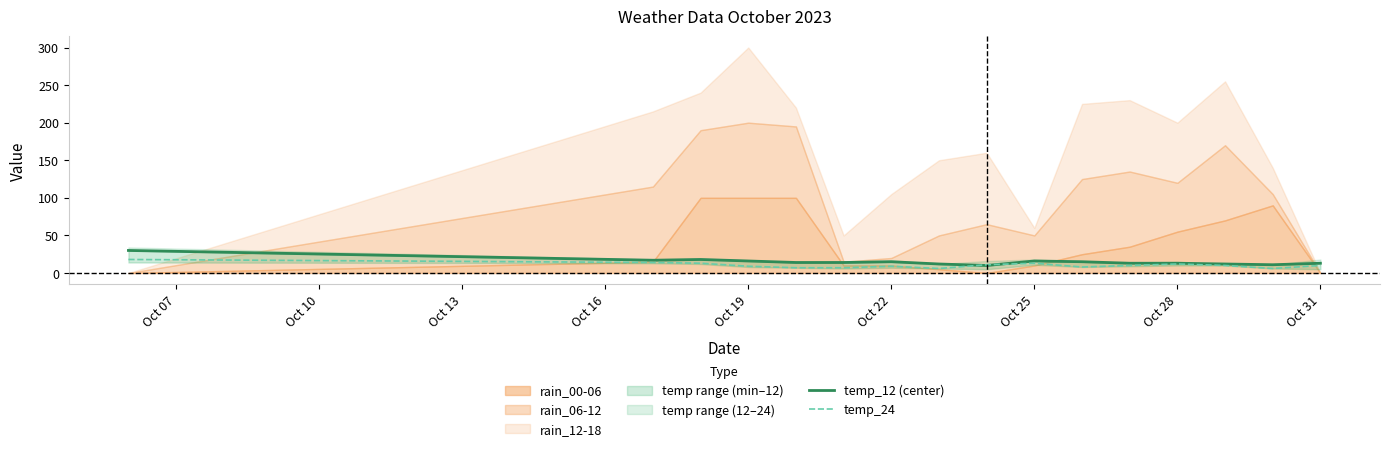

The value of temp_24 at Oct 19 is 9. True or false?

True